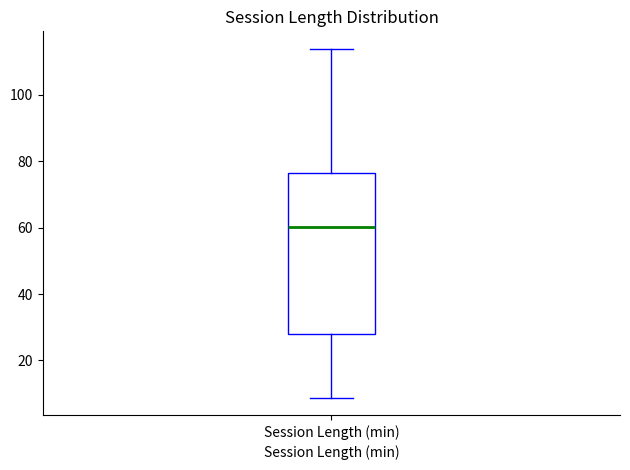

Transcribe this box plot: give where the median line is, the range the box spans, and where the two whiskers end, as read against the y-axis. The values are not printed on the chart, so give them approximately, as read against the axis.

median 60, box 28 to 76, whiskers 8 to 114